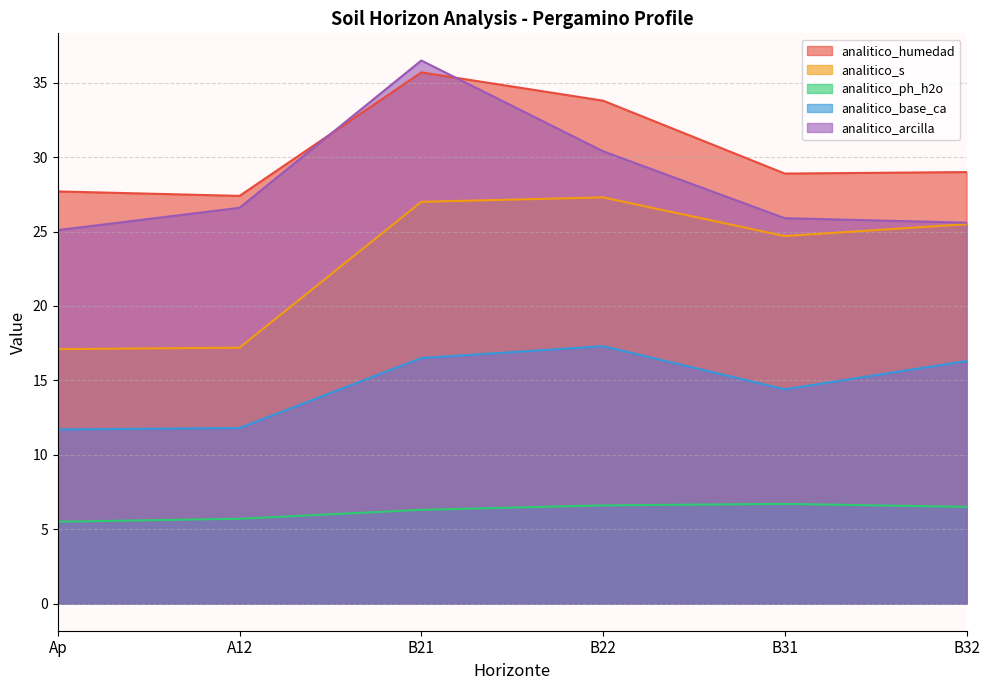

At which label does analitico_s reach its peak?

B22